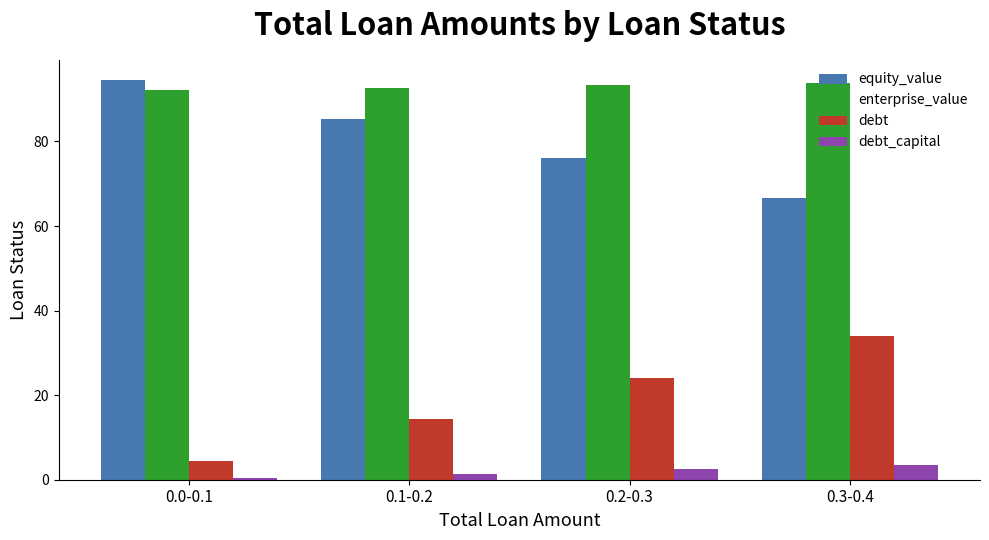

What value does the debt series have at 0.0-0.1?

4.4